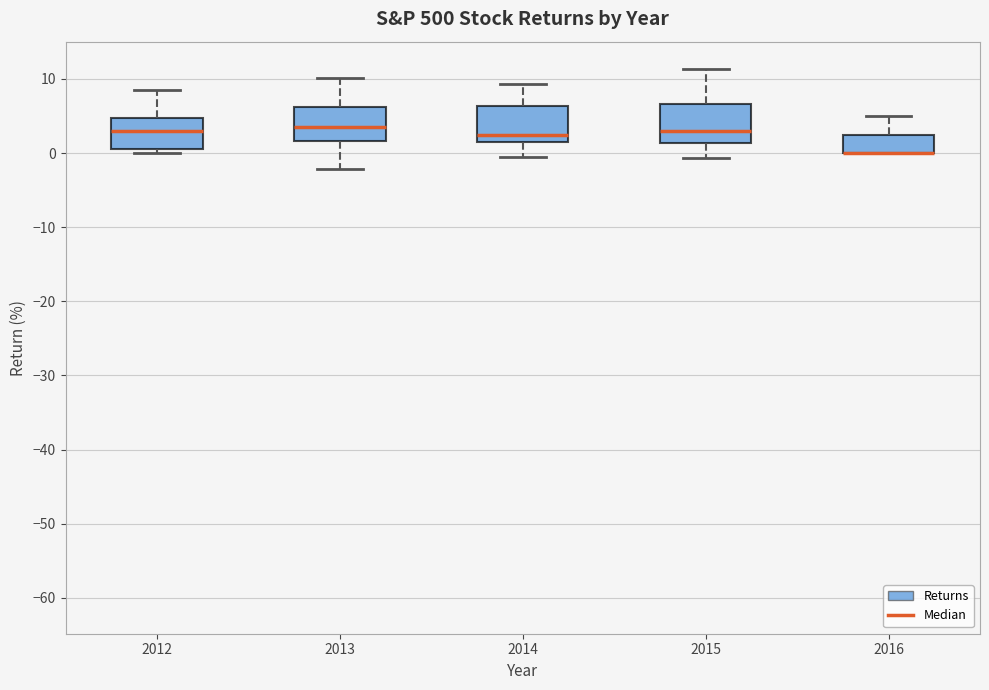

Reading left to right, read every box against the y-axis: the position of its median line, the range the box covers, and the ends of its whiskers. The values are not printed on the chart, so give them approximately, as read against the axis.

2012: median 3, box 1 to 5, whiskers 0 to 8
2013: median 4, box 2 to 6, whiskers -2 to 10
2014: median 2 (just above the box's lower edge), box 2 to 6, whiskers -1 to 9
2015: median 3, box 1 to 7, whiskers -1 to 11
2016: median 0 (drawn on the box's lower edge), box 0 to 2, whiskers 0 to 5